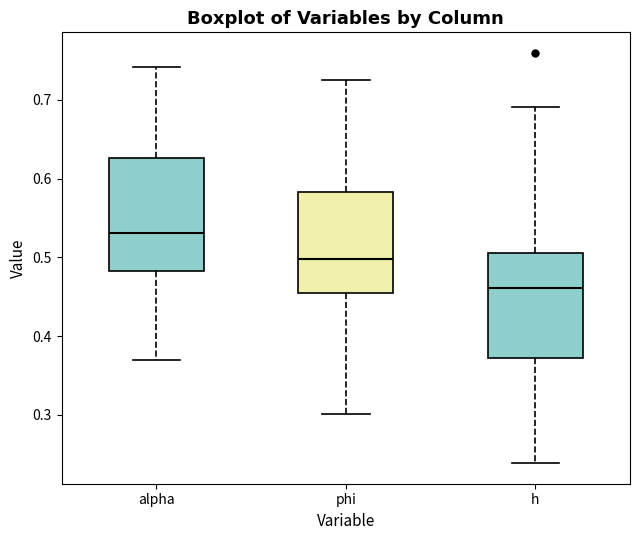

Reading left to right, read every box against the y-axis: the position of its median line, the range the box covers, and the ends of its whiskers. The values are not printed on the chart, so give them approximately, as read against the axis.

alpha: median 0.53, box 0.48 to 0.63, whiskers 0.37 to 0.74
phi: median 0.50, box 0.45 to 0.58, whiskers 0.30 to 0.73
h: median 0.46, box 0.37 to 0.51, whiskers 0.24 to 0.69